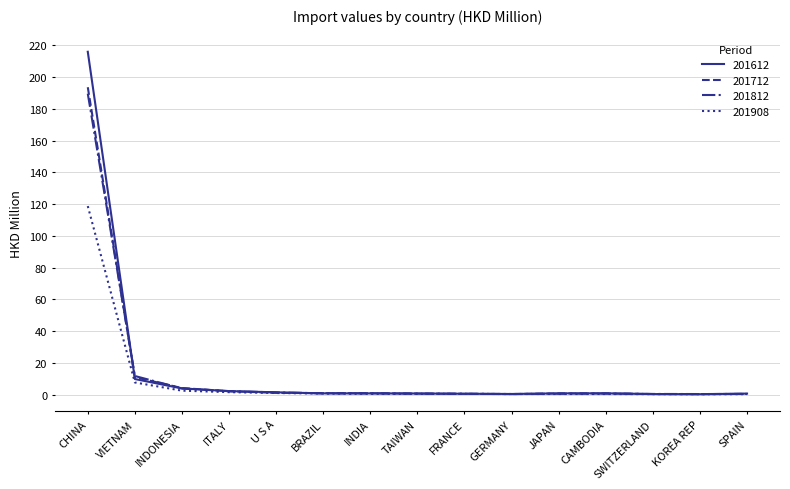

At which category is the sum across all series the highest?

CHINA